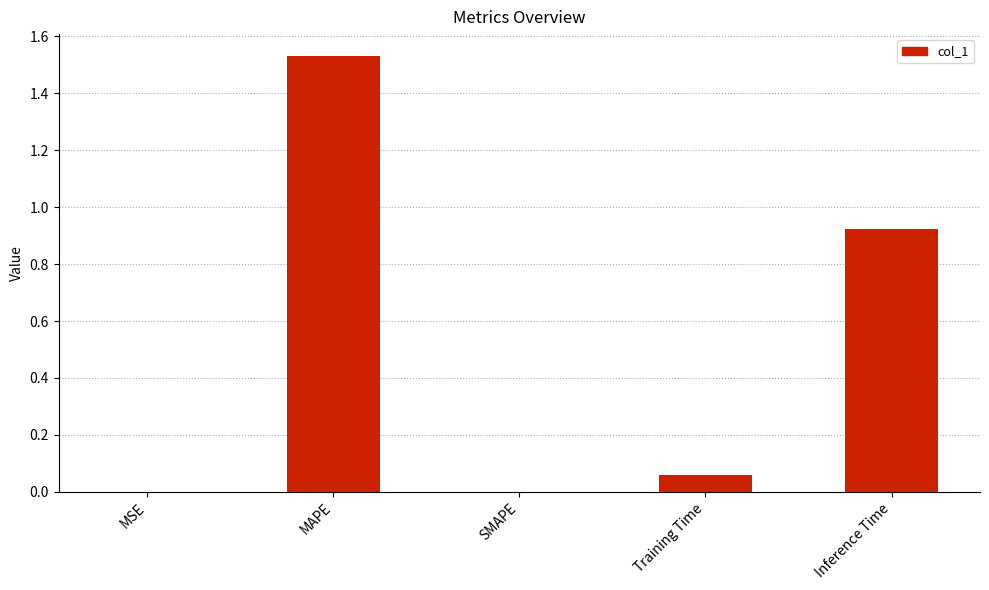

The value at SMAPE is -0.6. True or false?

False